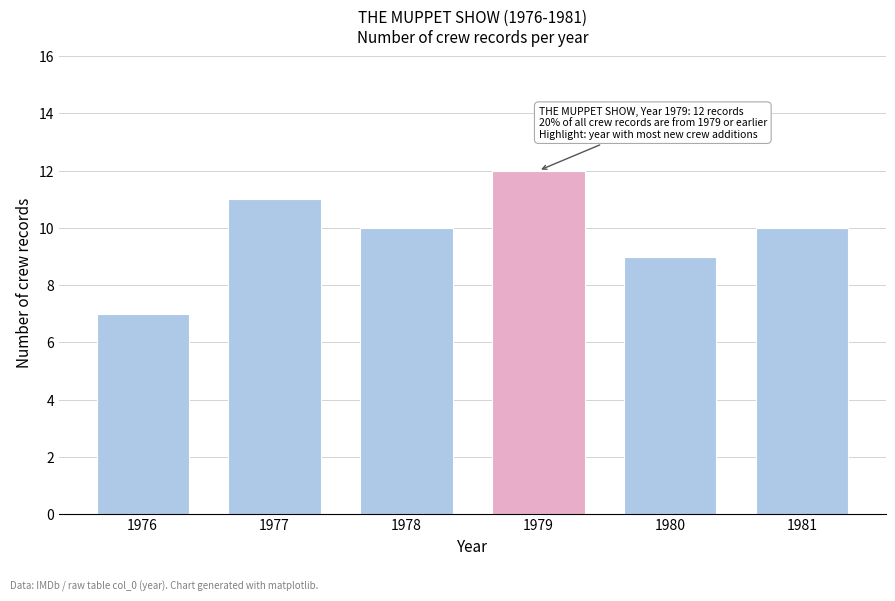

Reading left to right, transcribe all the data shown in this chart.

1976=7	1977=11	1978=10	1979=12	1980=9	1981=10